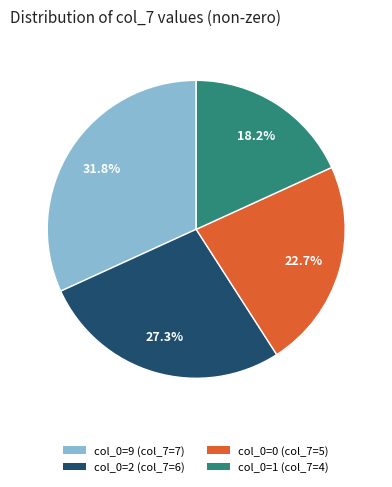

Does any single category account for the majority?

No